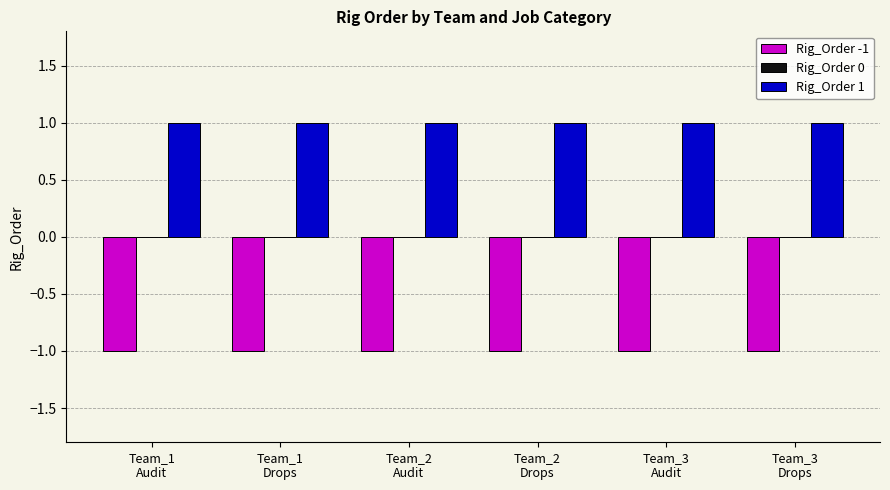

What is the label of the 4th bar from the right?

Team_2
Audit